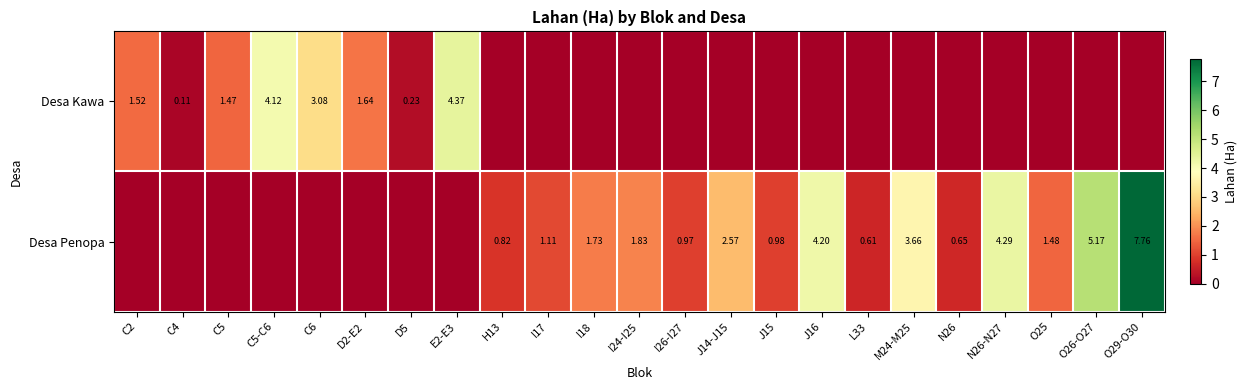

How many values in Desa Penopa are above zero?

15